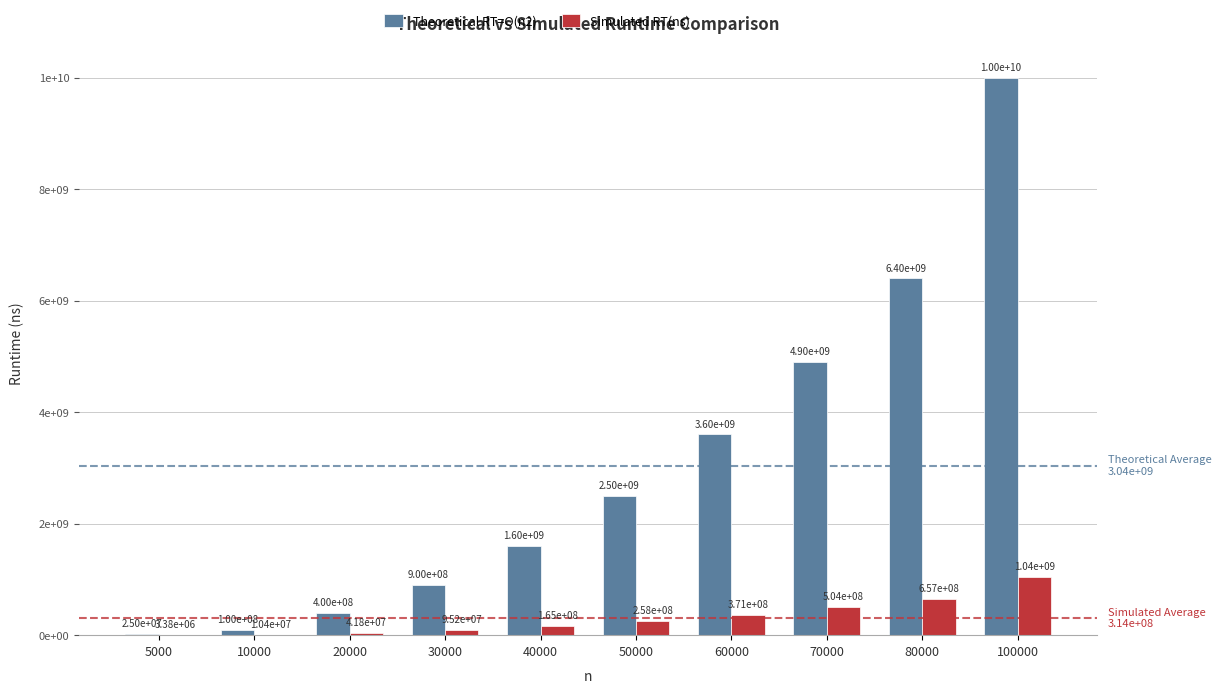

Reading left to right, list all the values displayed in this chart.

Theoretical RT=O(n2): 25000000	100000000	400000000	900000000	1600000000	2500000000	3600000000	4900000000	6400000000	10000000000
Simulated RT(ns): 3384364	10409168	41805069	95205090	165462200	257732270	370746636	504411207	656698521	1037967701